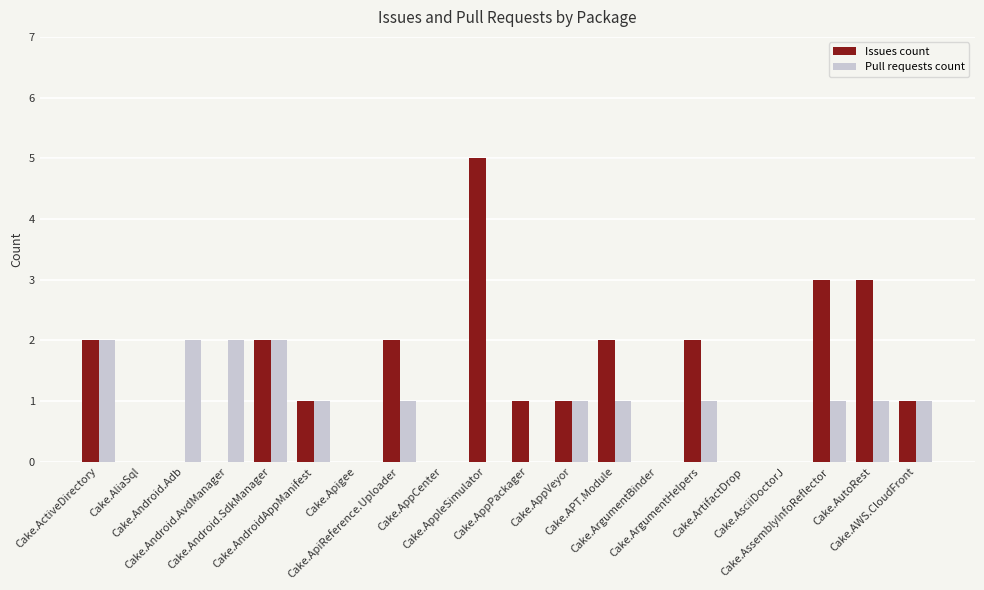

Which category has the highest value in the Issues count series?

Cake.AppleSimulator